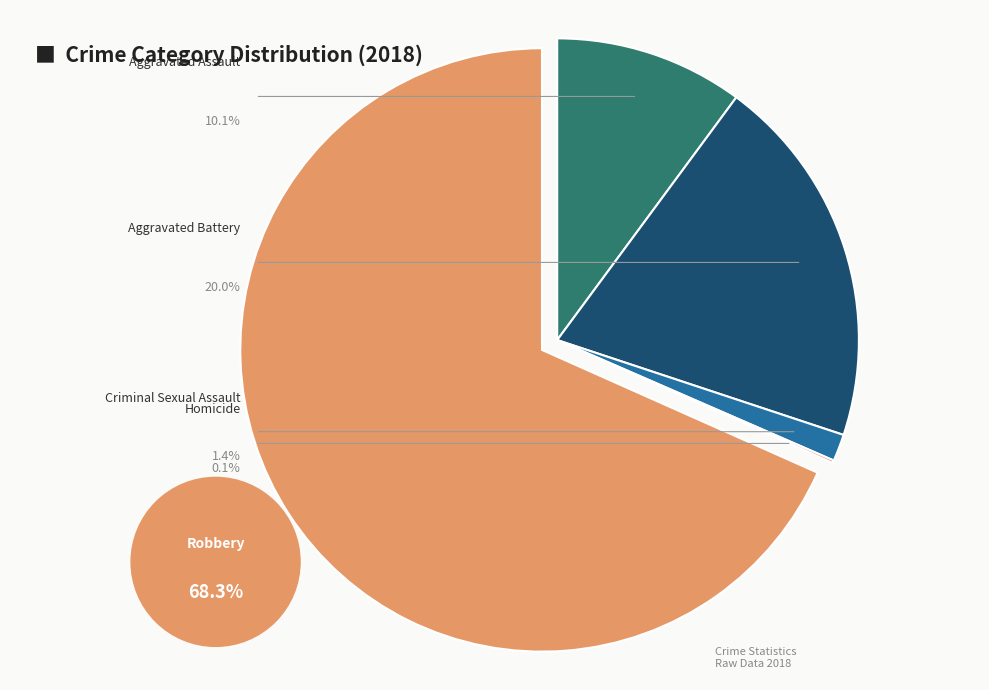

What is the smallest slice in the pie chart?

Homicide